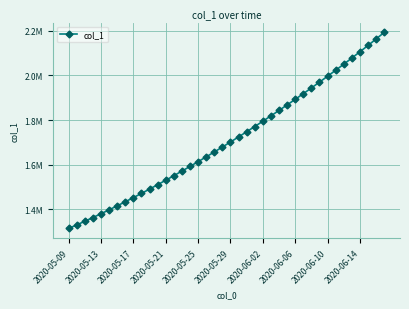

Reading left to right, what are all the values shown in this chart?

1315099.0	1330941.6	1347197.2	1363857.9	1380917.0	1398365.8	1416195.4	1434398.8	1452968.0	1471894.0	1491172.1	1510796.2	1530759.4	1551053.9	1571671.5	1592604.1	1613845.5	1635391.5	1657240.6	1679393.9	1701853.6	1724622.9	1747703.8	1771098.0	1794806.8	1818831.0	1843172.0	1867832.5	1892816.2	1918129.5	1943780.6	1969780.8	1996143.0	2022881.9	2050014.6	2077560.8	2105543.5	2133992.8	2162948.2	2192465.5